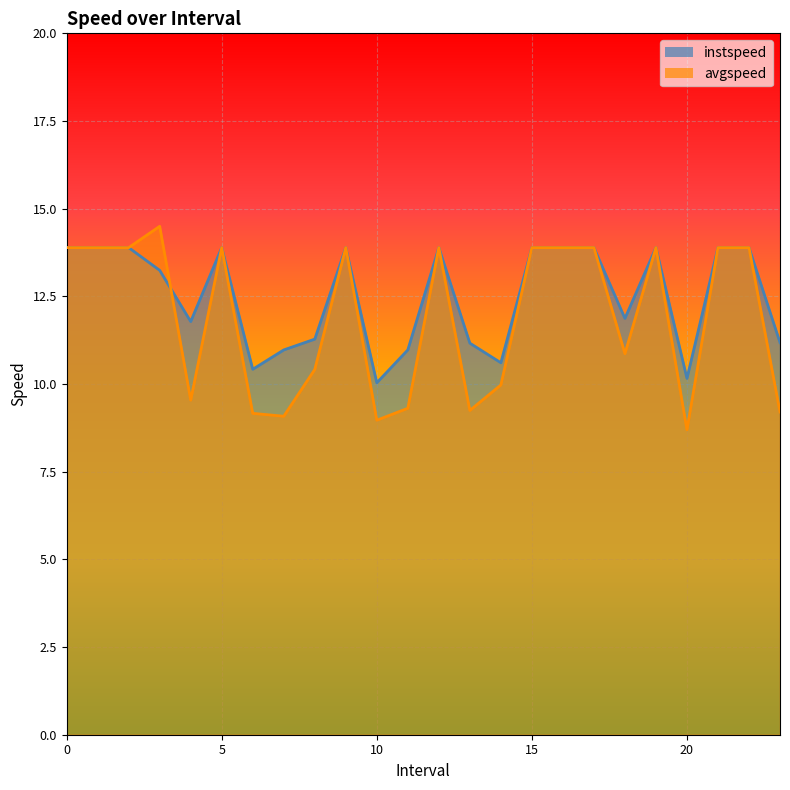

In instspeed, how many points are lower than both neighbors (excluding endpoints)?

6